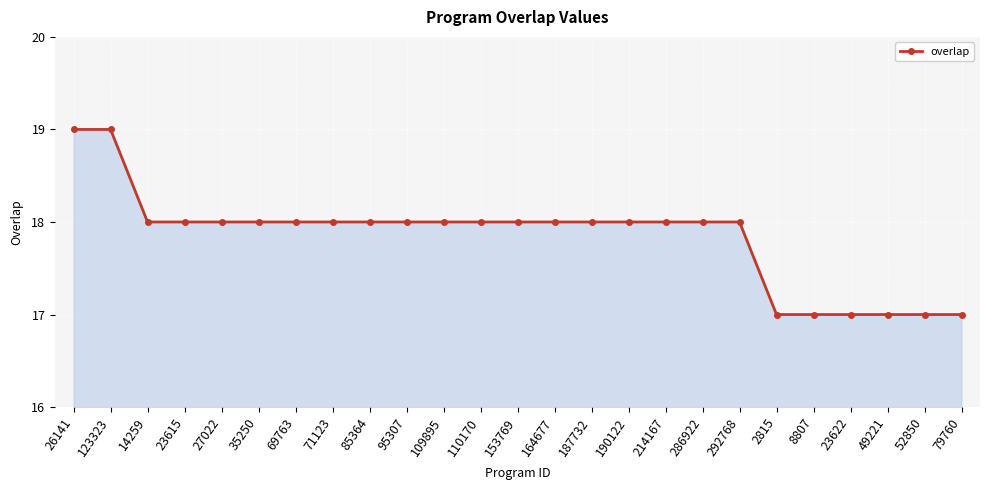

The value at 123323 is 9. True or false?

False